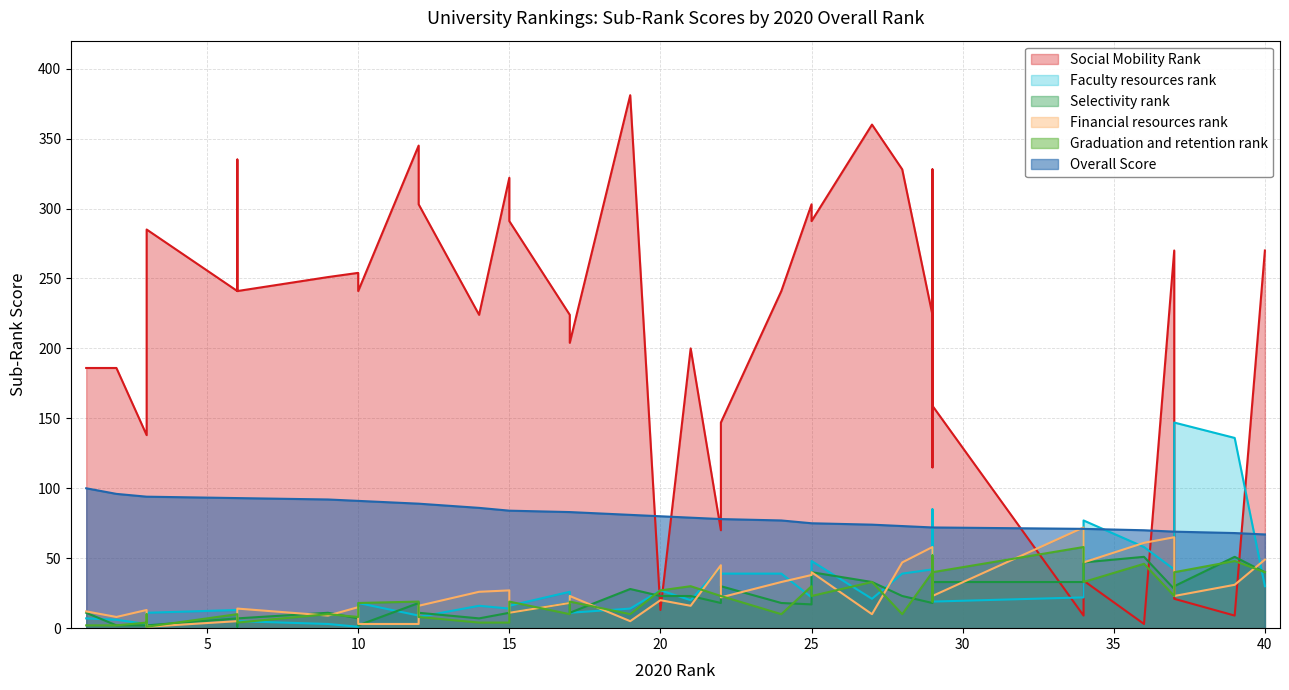

Is it true that Faculty resources rank equals 18 at 10?

True